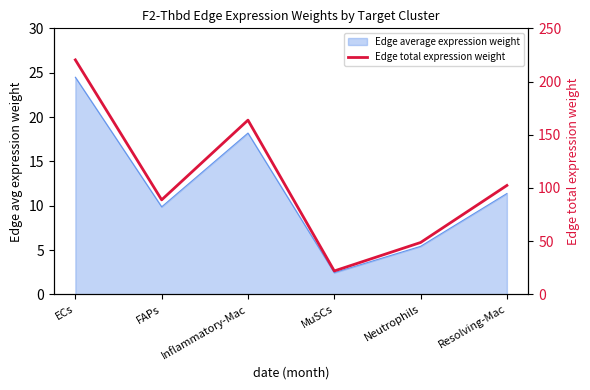

How many data points are above 102?

3